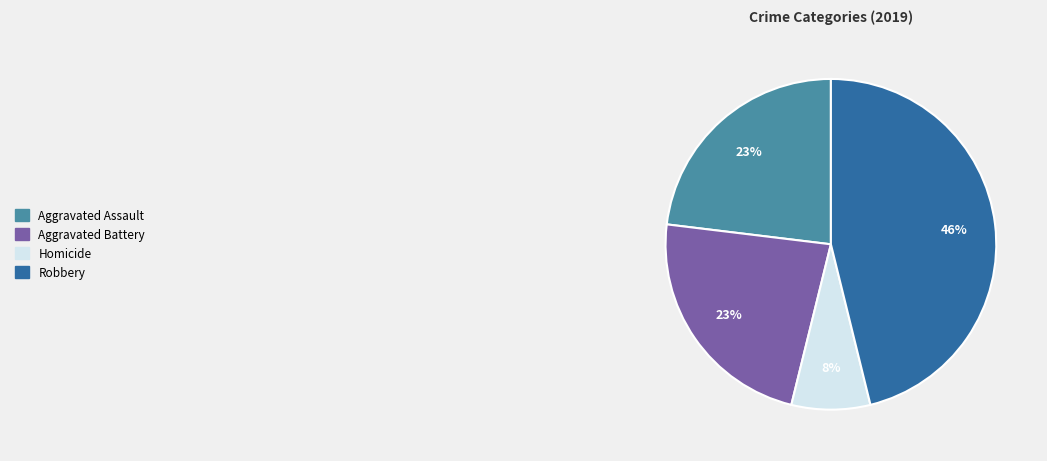

Is there any slice that represents more than half of the pie?

No